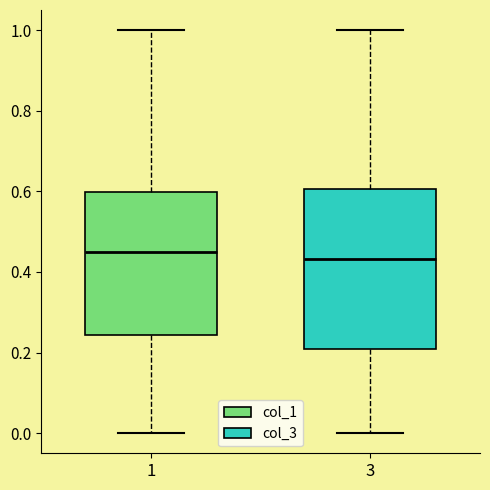

Reading left to right, read every box against the y-axis: the position of its median line, the range the box covers, and the ends of its whiskers. The values are not printed on the chart, so give them approximately, as read against the axis.

1: median 0.44, box 0.24 to 0.60, whiskers 0.00 to 1.00
3: median 0.44, box 0.20 to 0.60, whiskers 0.00 to 1.00